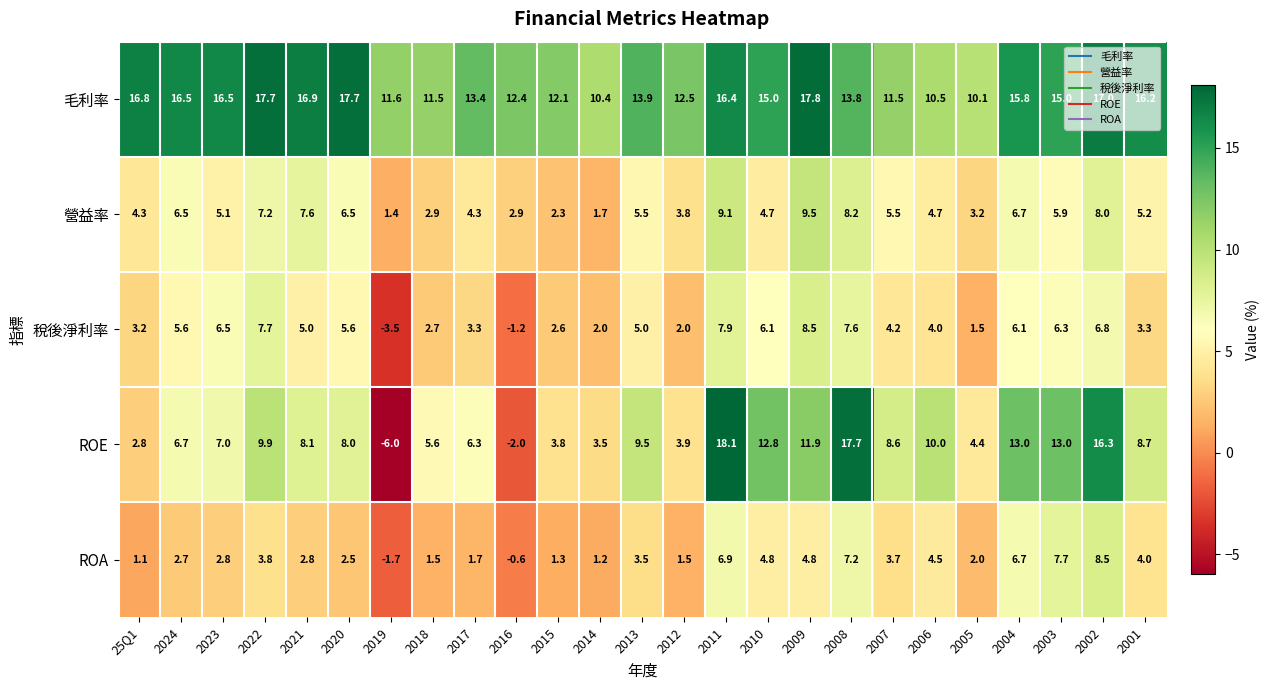

Count the number of data series in this chart.

5